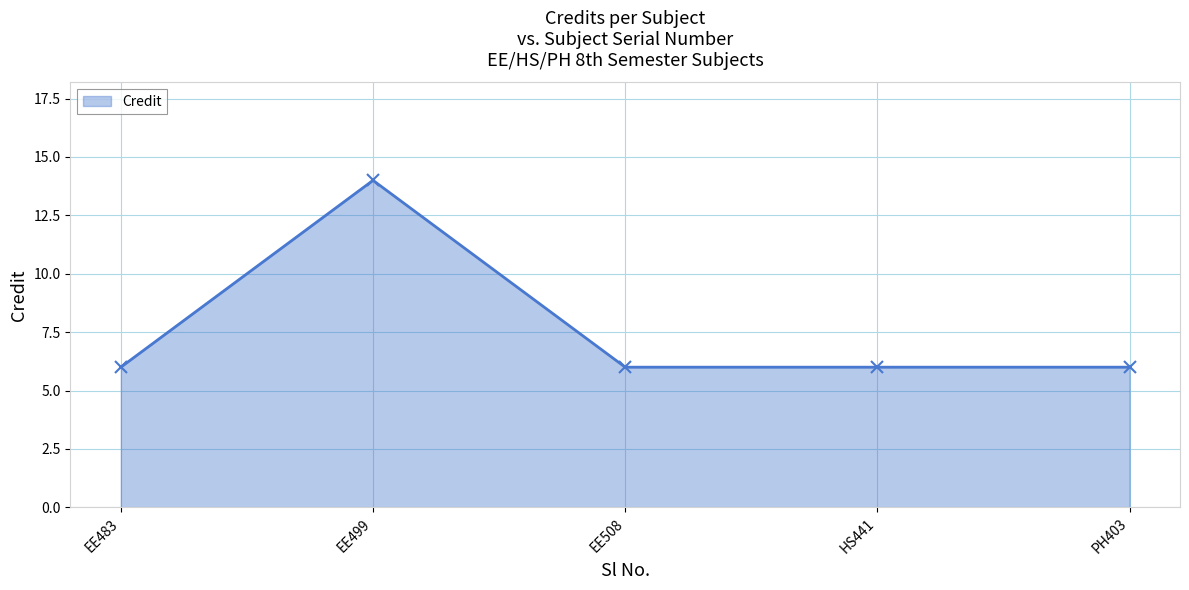

At which category does the data reach its first local peak?

EE499